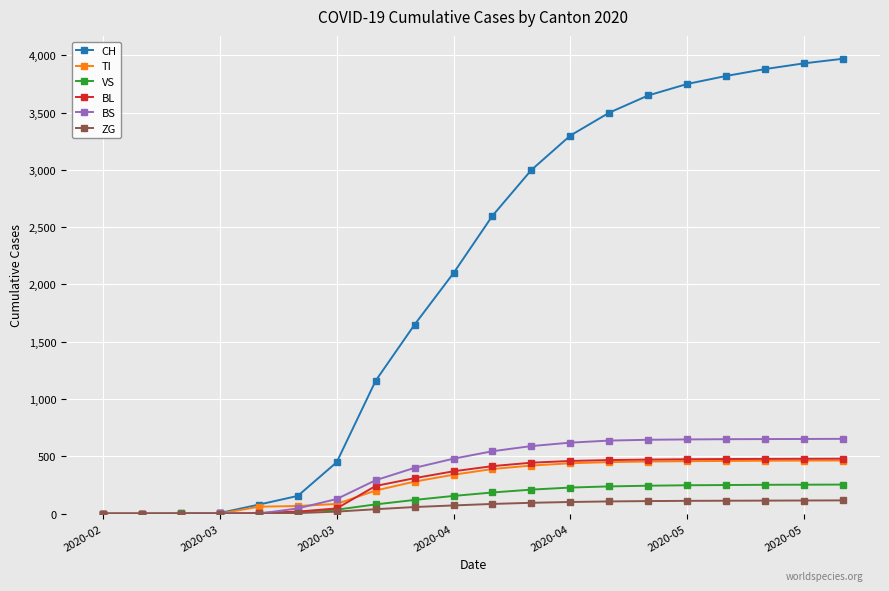

What is the maximum value for CH?

3970